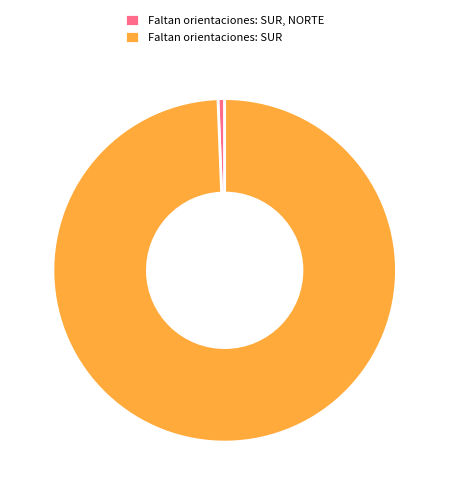

How many slices are in this pie chart?

2